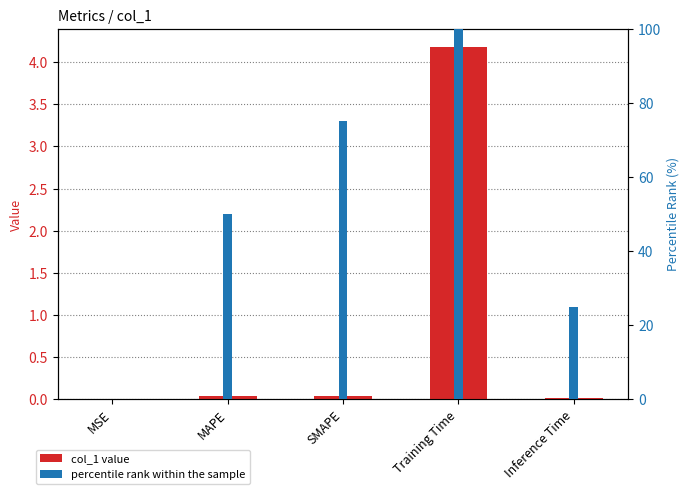

What is the label of the 2nd bar from the left?

MAPE